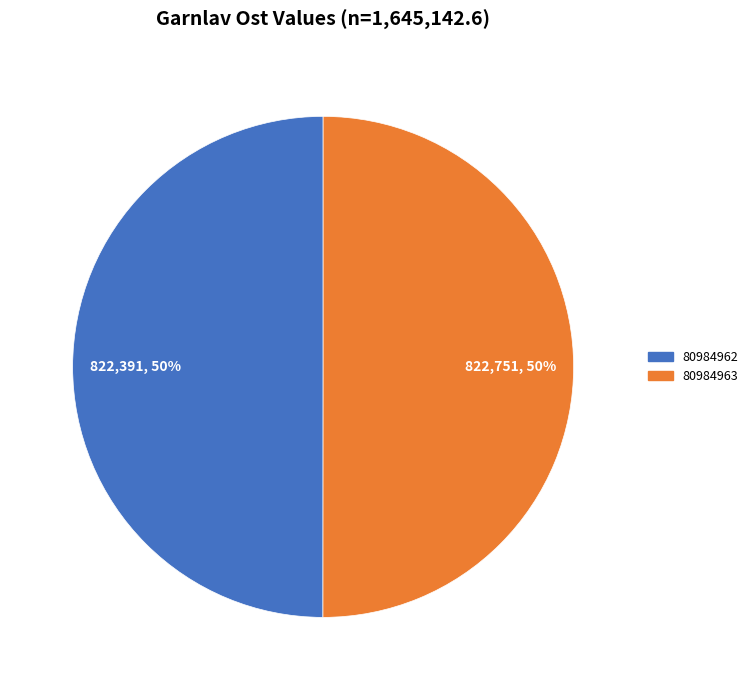

True or false: 80984962 accounts for 61% of the total.

False